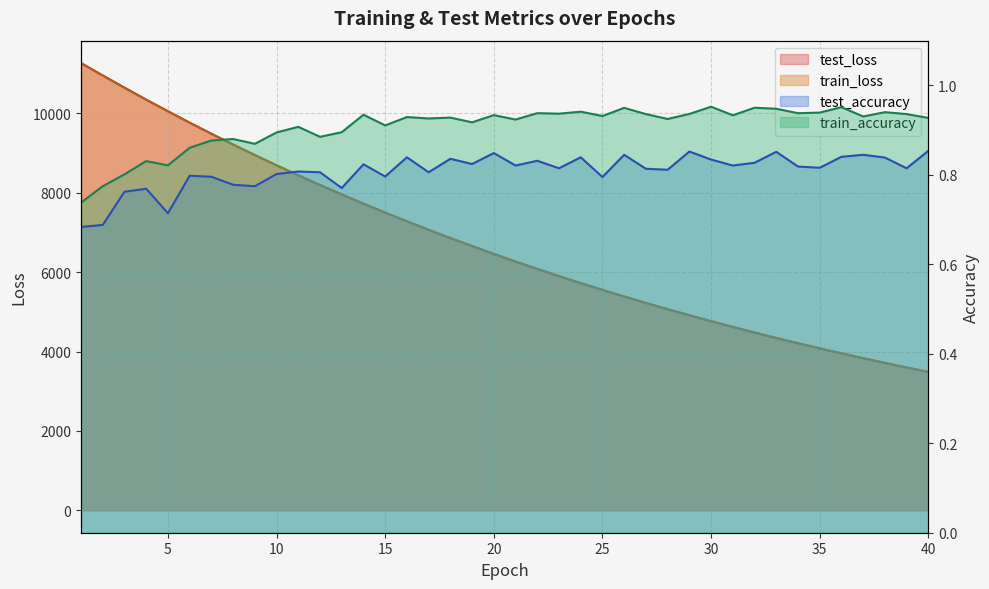

At 19, list the series in order from largest to smallest.

test_loss, train_loss, train_accuracy, test_accuracy